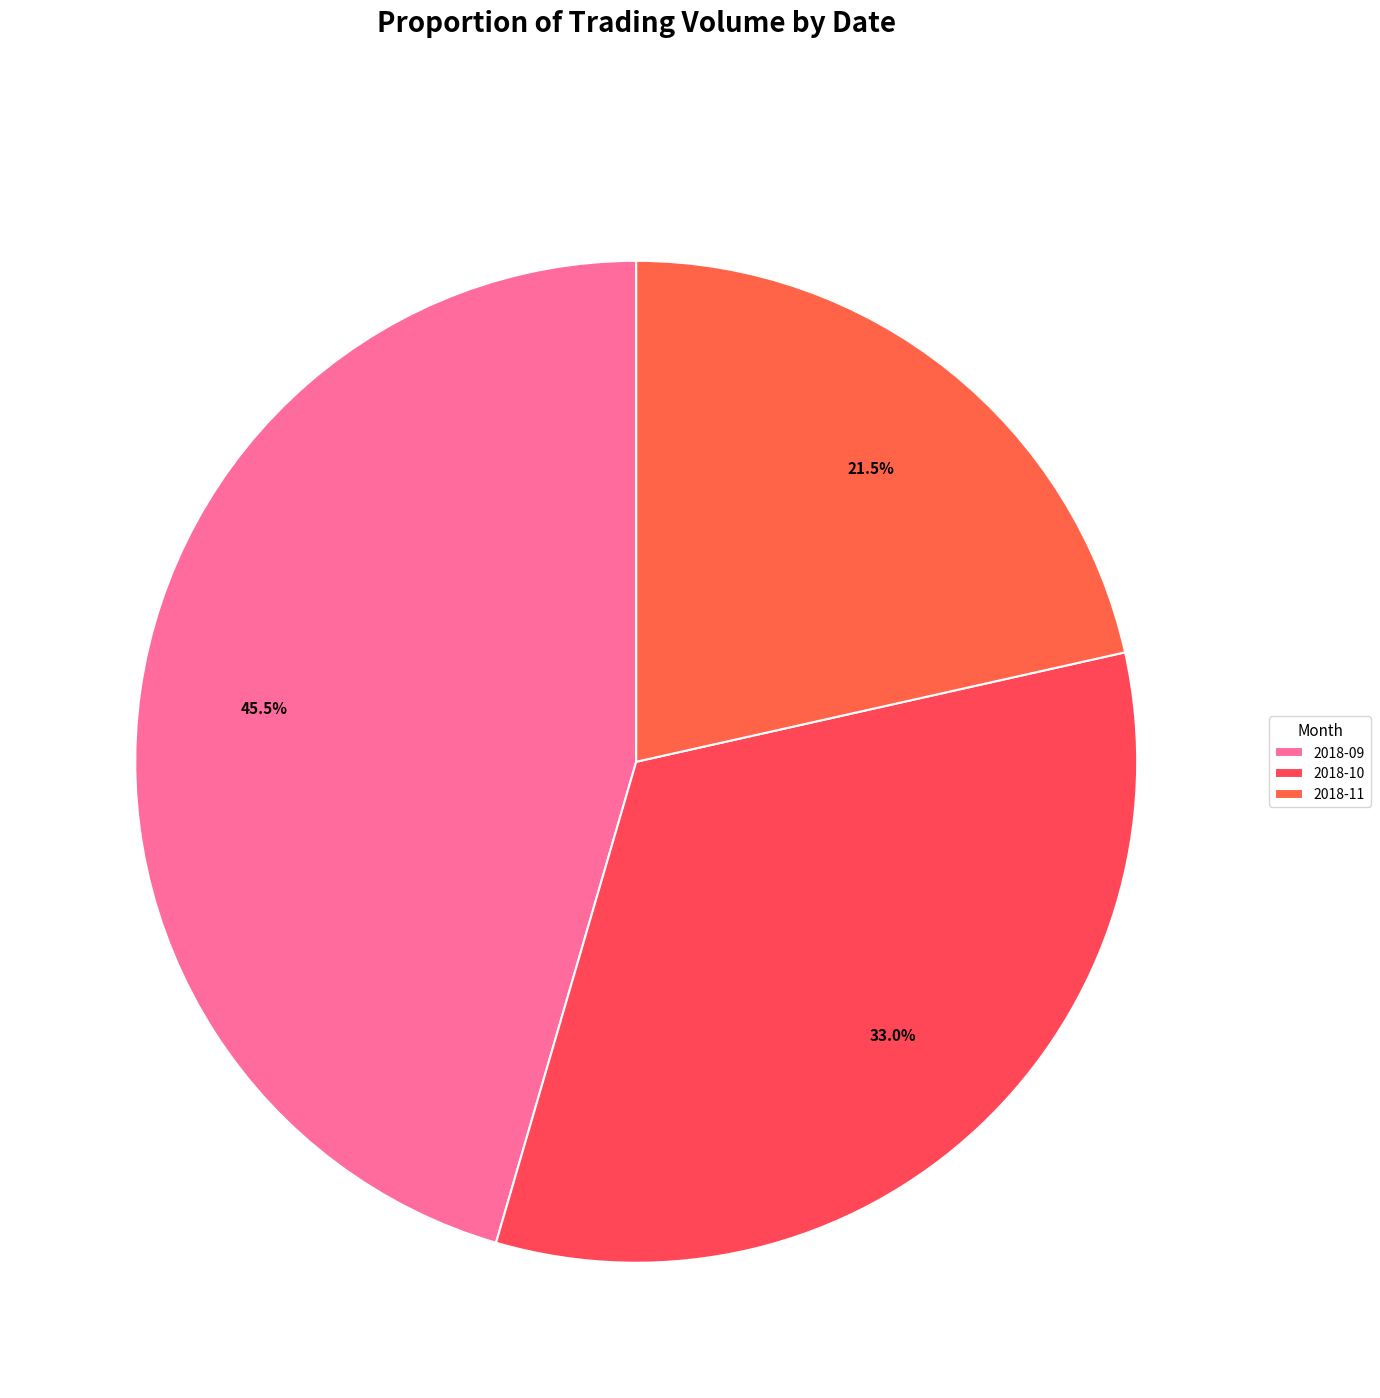

What is the largest slice in the pie chart?

2018-09